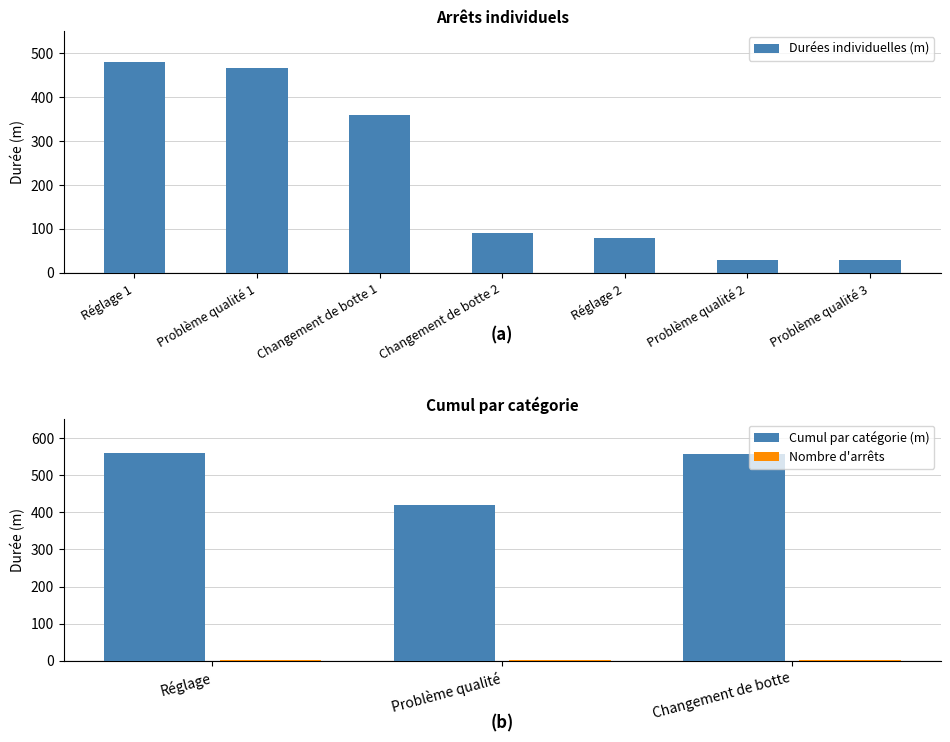

What is the smallest value displayed?

30